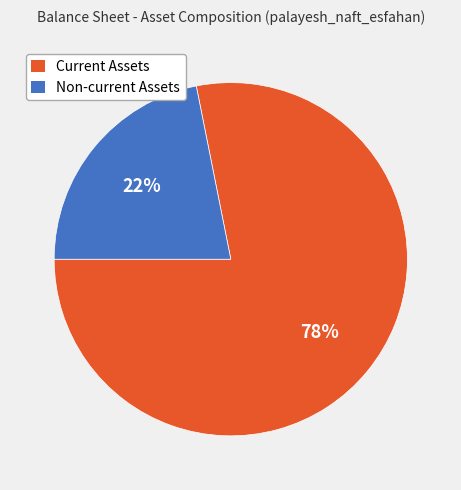

Do Current Assets and Non-current Assets together represent more than half of the pie?

Yes